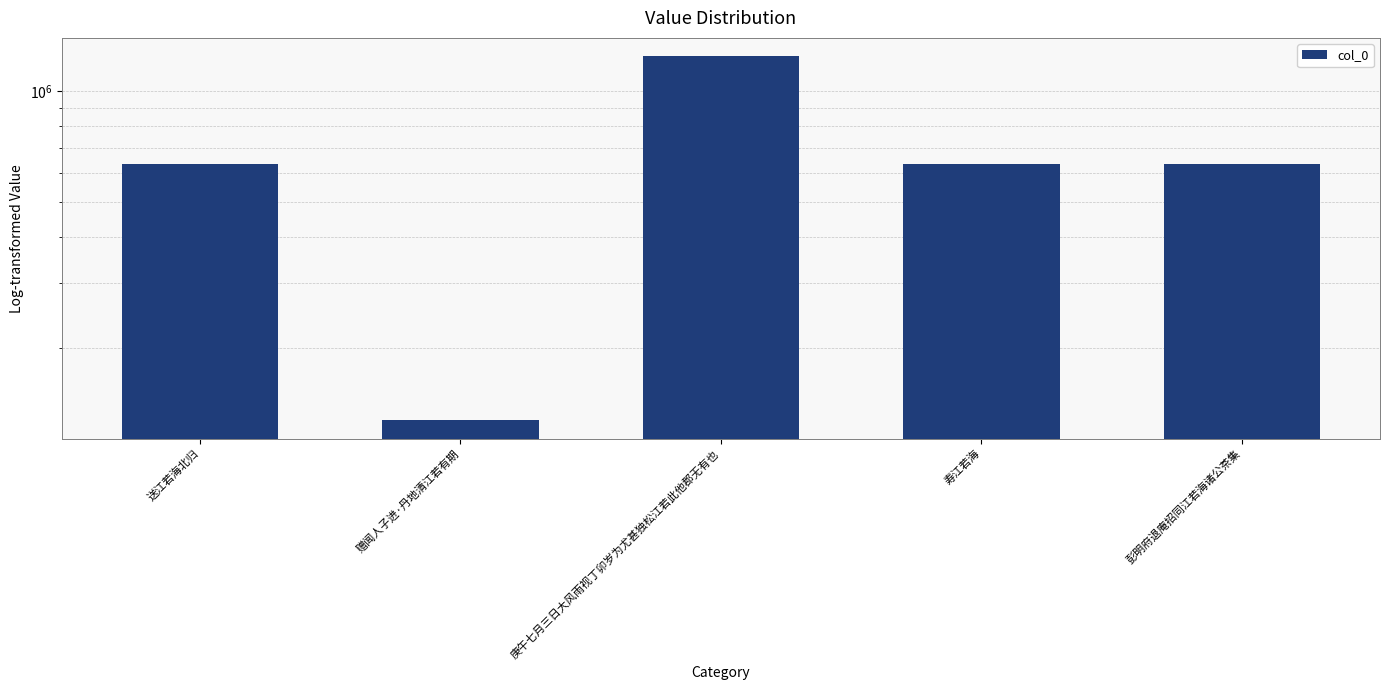

What is the value of the 5th bar from the left?

633662